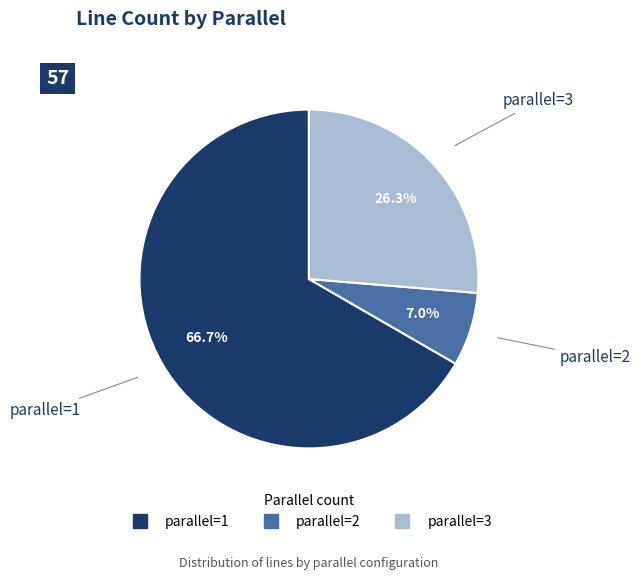

To the nearest percent, what is the combined percentage of parallel=2 and parallel=3?

33%